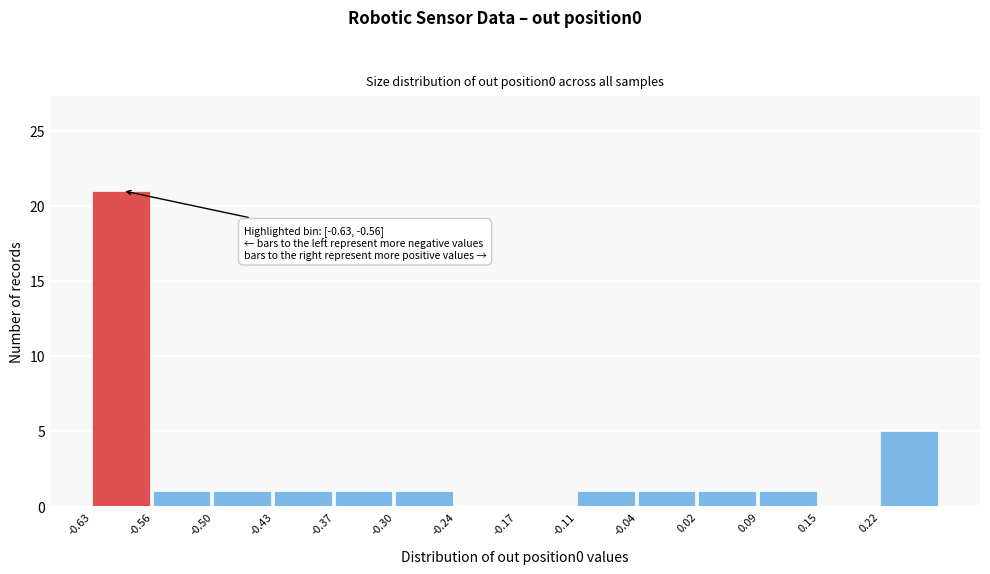

Which range on the x-axis has the tallest bar?

-0.63 to -0.56